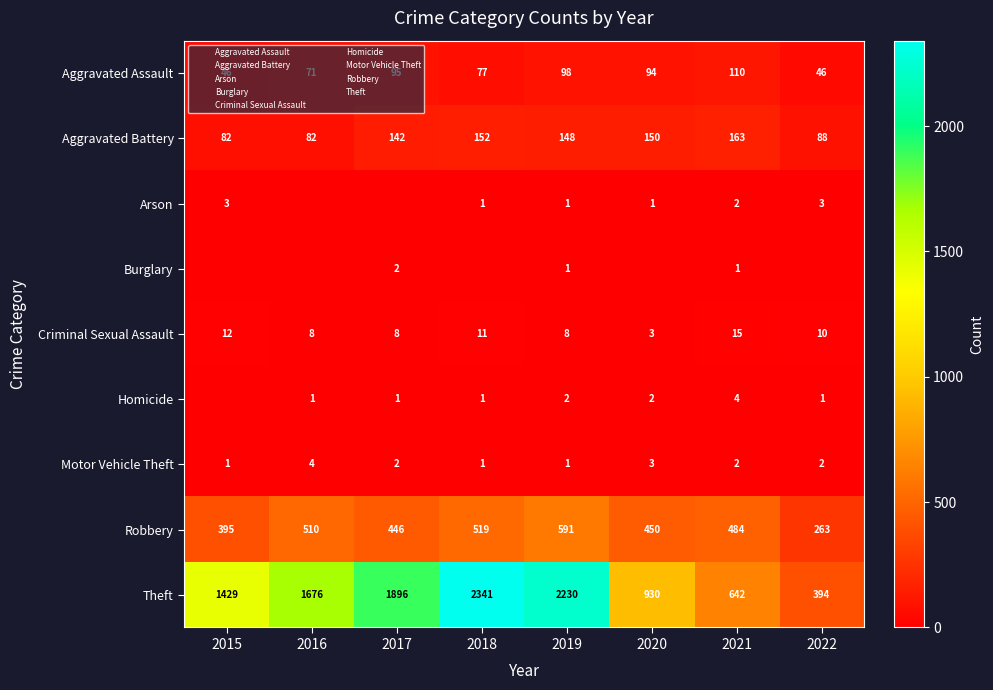

How many values in the Arson series are below 1?

2